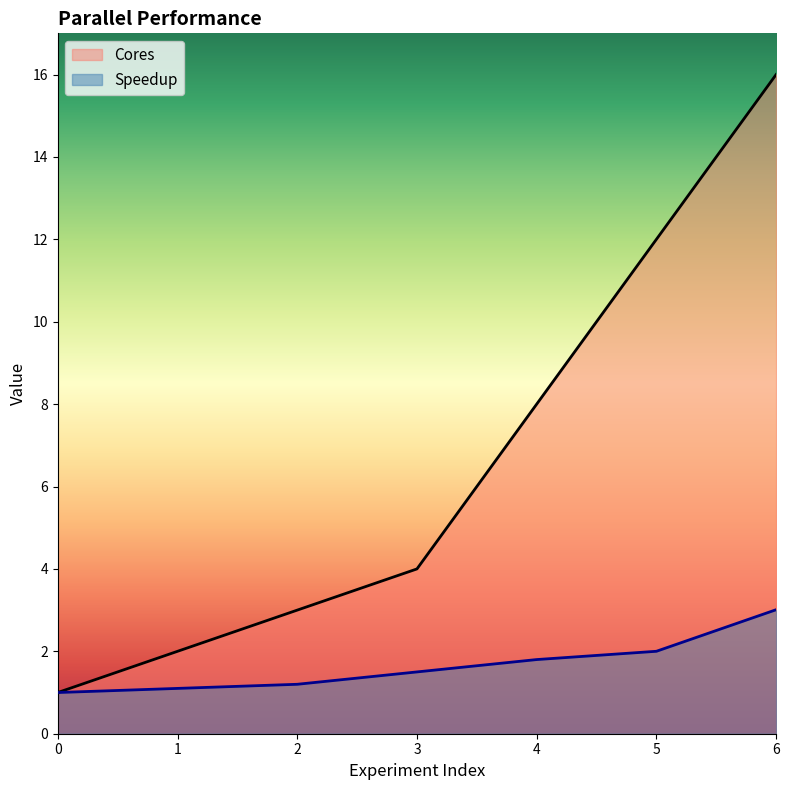

True or false: Cores and Speedup intersect in this chart.

False